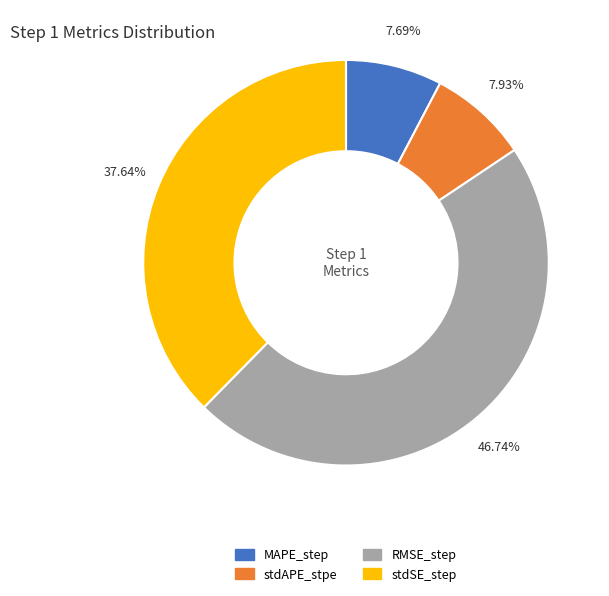

Is it true that MAPE_step is 8% of the pie?

True